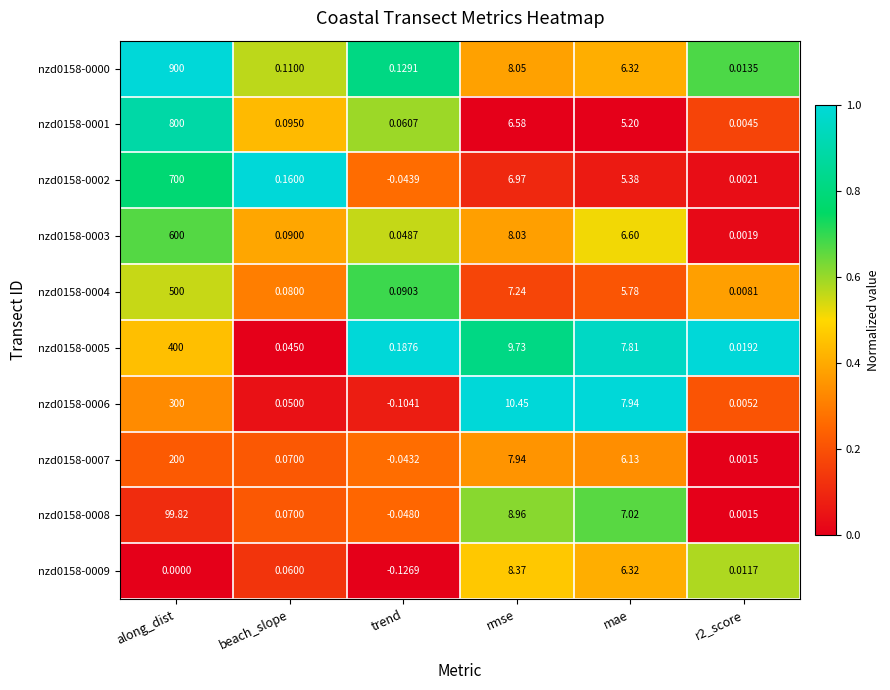

At which category is the sum across all series the highest?

along_dist